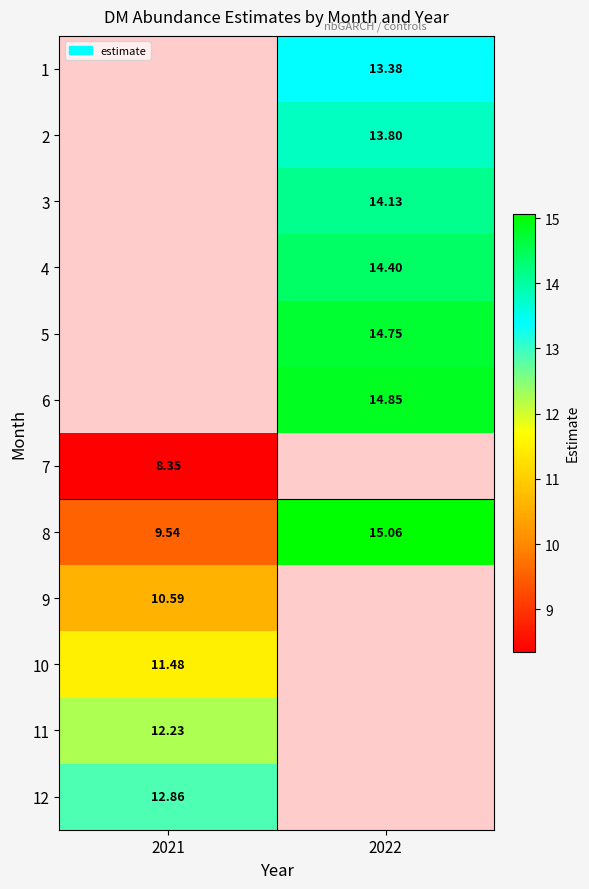

How many data points does each series have?

2